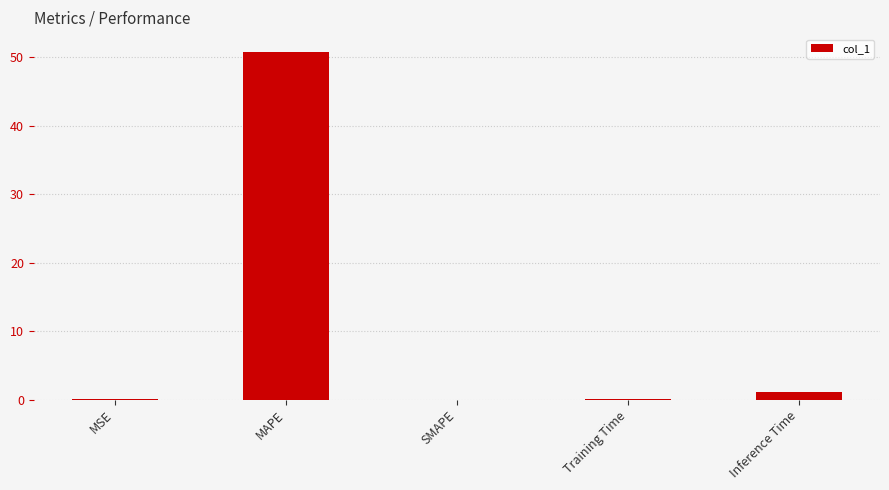

How many categories are shown in the chart?

5